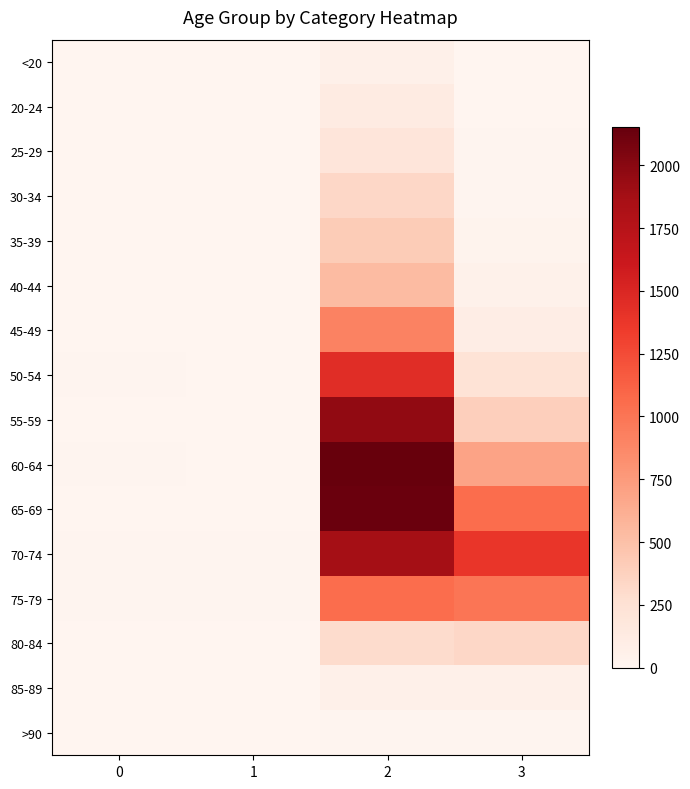

Reading left to right, list all the values displayed in this chart.

<20: 0=0	1=1	2=62	3=7
20-24: 0=1	1=0	2=121	3=2
25-29: 0=0	1=0	2=196	3=13
30-34: 0=0	1=2	2=333	3=14
35-39: 0=2	1=1	2=420	3=26
40-44: 0=0	1=1	2=530	3=53
45-49: 0=2	1=1	2=915	3=97
50-54: 0=9	1=3	2=1450	3=227
55-59: 0=8	1=6	2=1965	3=392
60-64: 0=11	1=8	2=2151	3=689
65-69: 0=6	1=6	2=2130	3=1057
70-74: 0=13	1=14	2=1882	3=1381
75-79: 0=10	1=12	2=1053	3=993
80-84: 0=7	1=4	2=296	3=333
85-89: 0=3	1=1	2=62	3=64
>90: 0=0	1=0	2=15	3=9